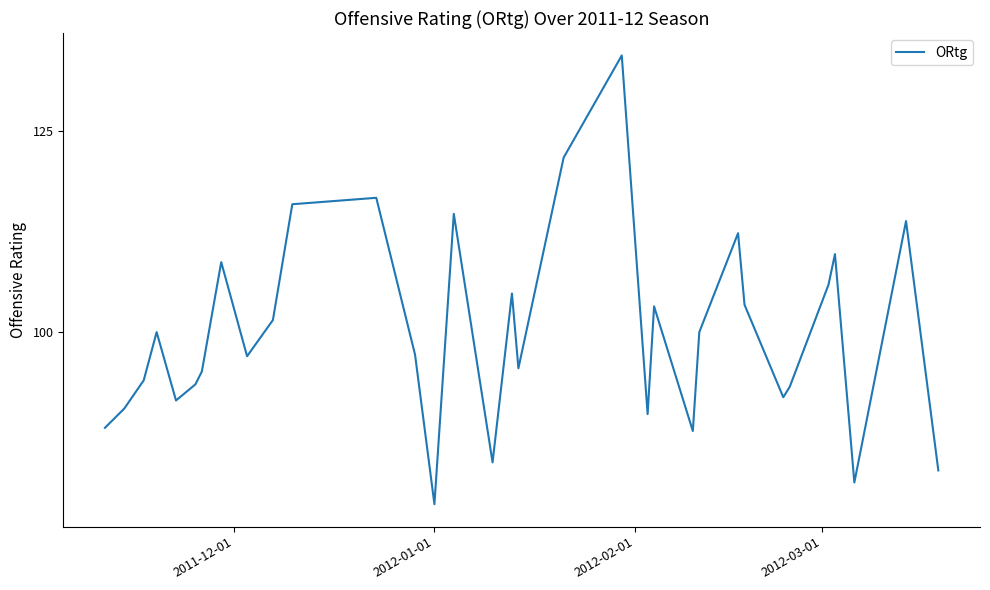

What is the smallest value displayed?

78.6